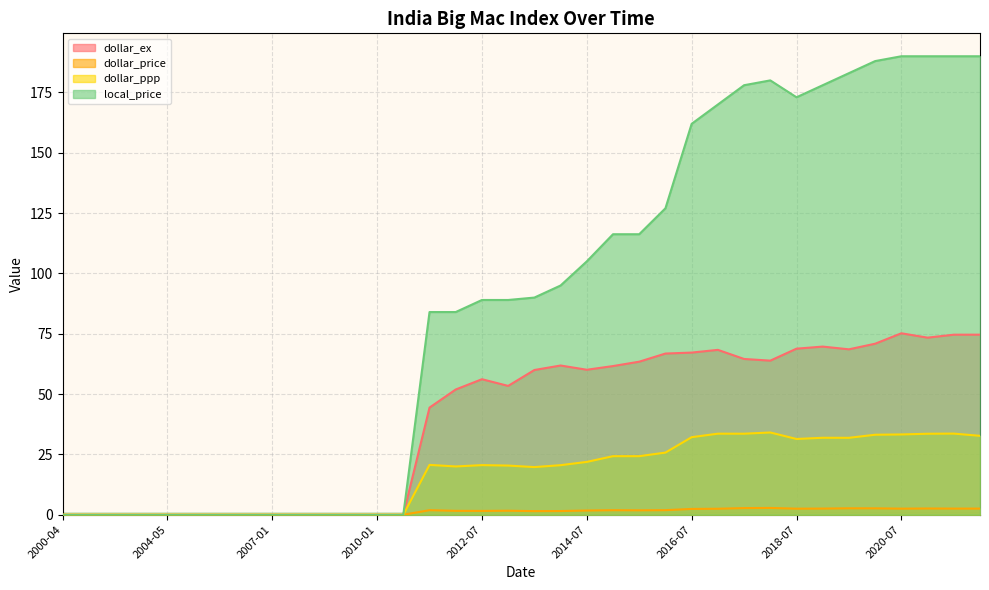

What is the difference between the highest and lowest values at 2021-01-31?

187.4